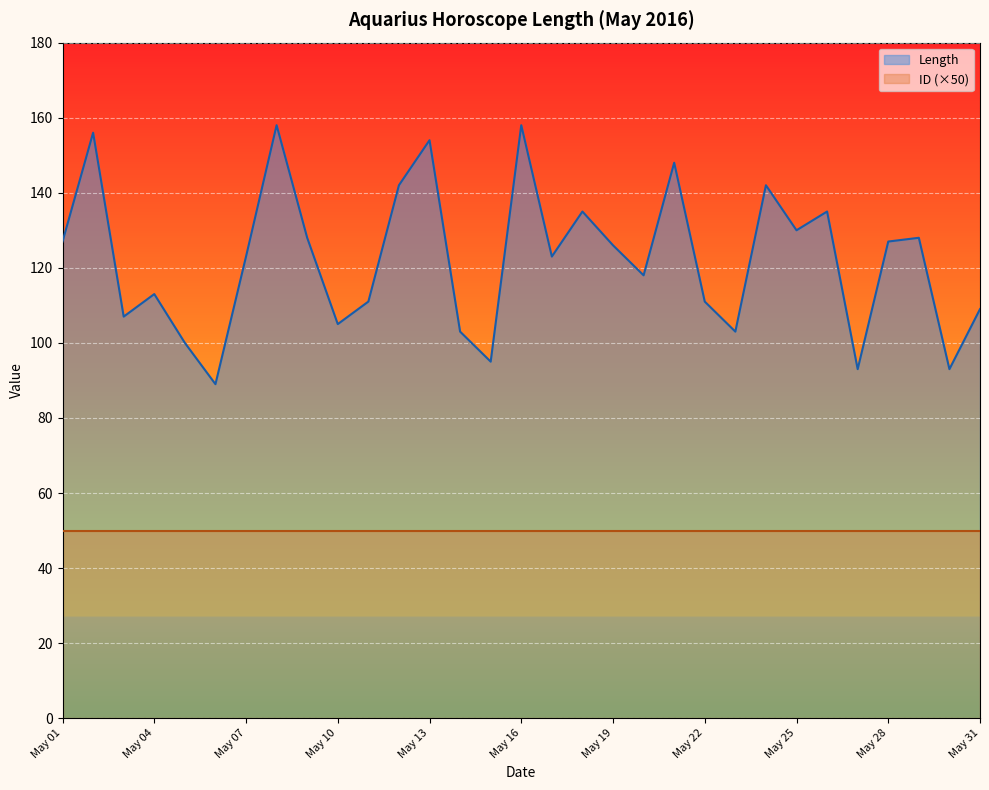

What is the average value?

122